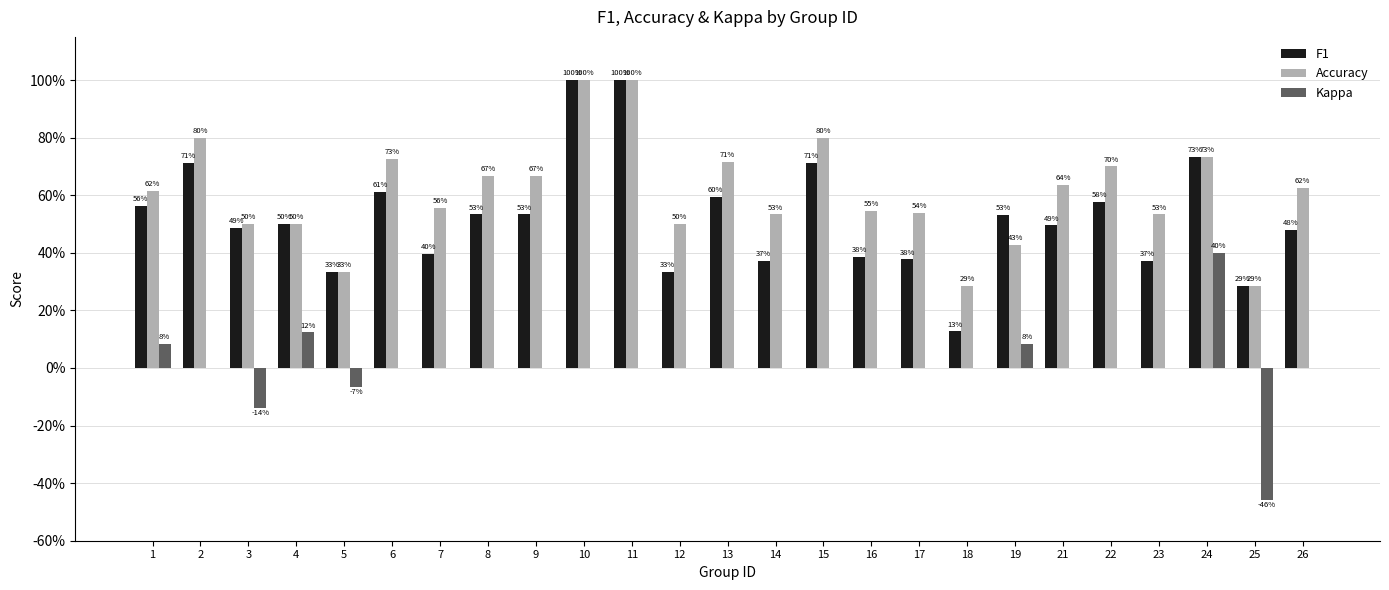

What is the smallest value displayed?

-0.5